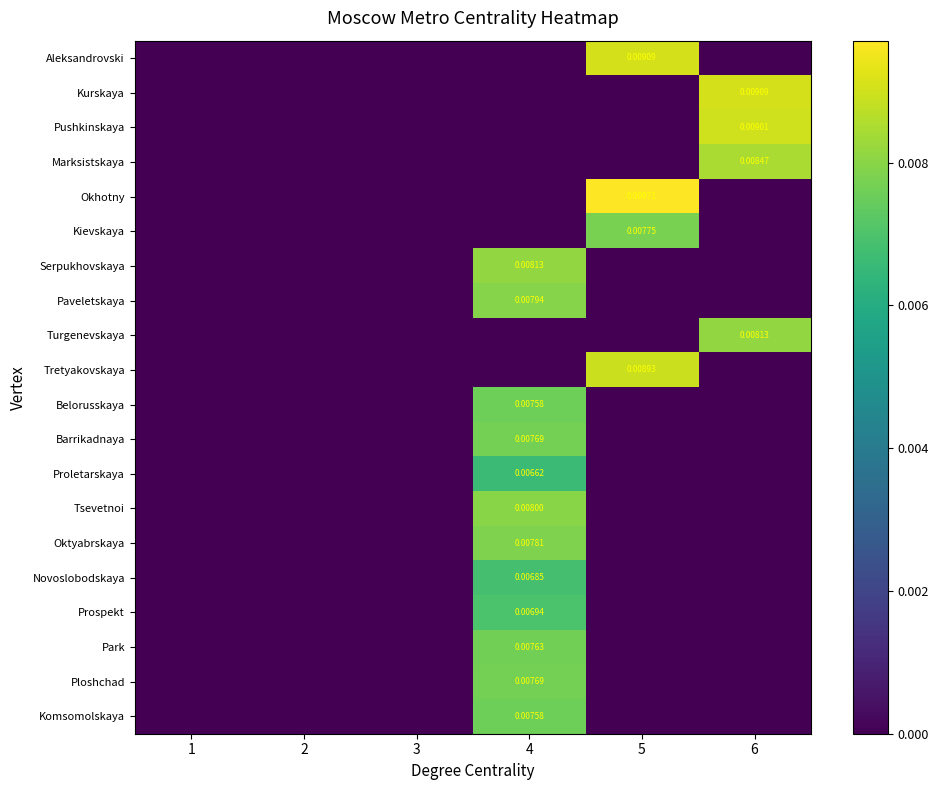

What is the total value across all series at 4?

0.1